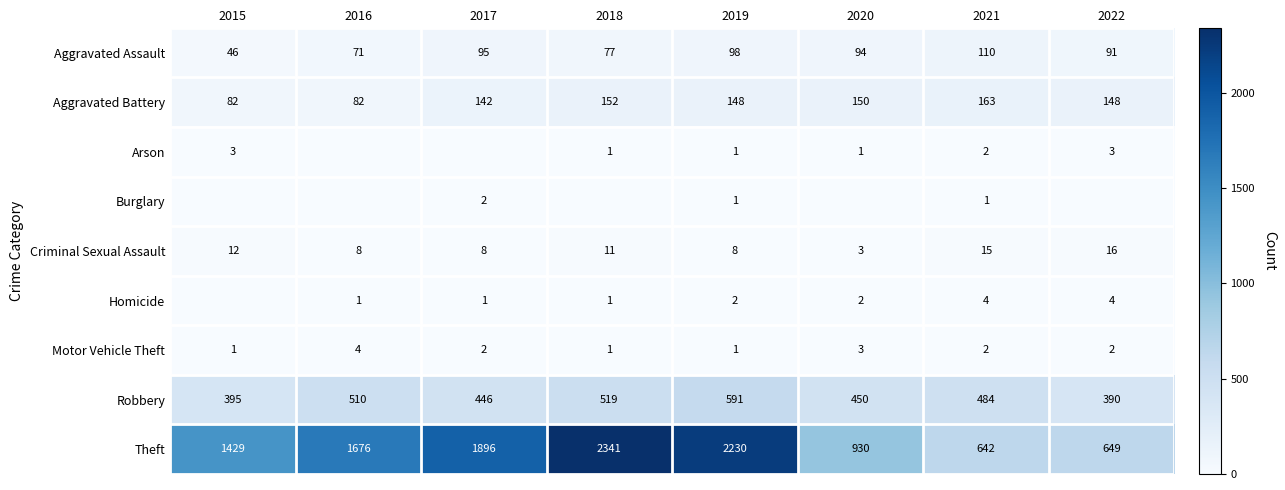

Where is Aggravated Assault nearest to the value 78?

2018